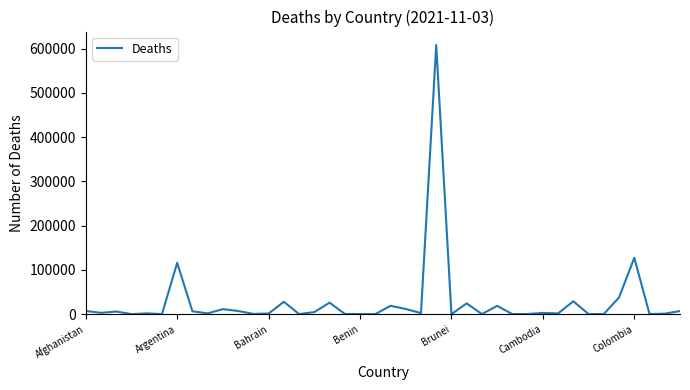

How many series are shown in this chart?

1